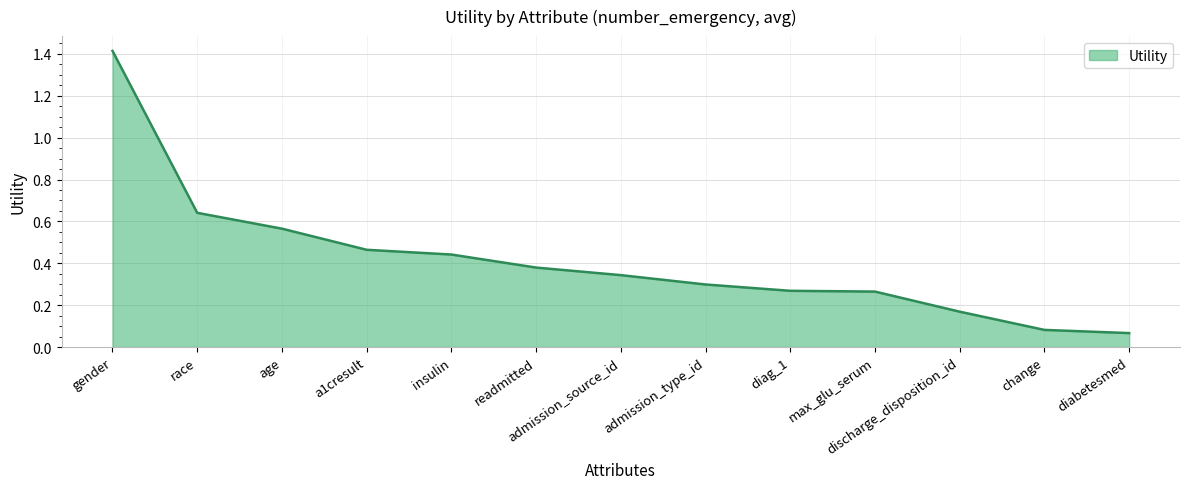

What is the change in value from race to readmitted?

-0.3